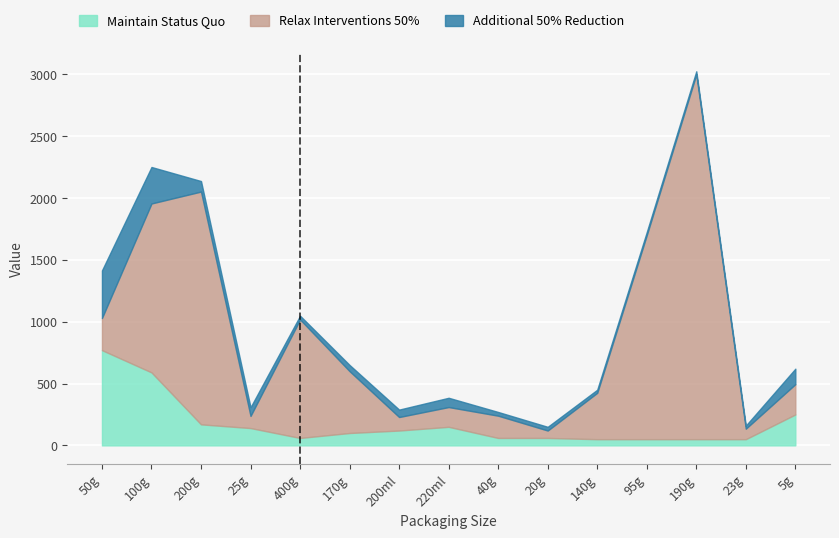

What is the change in value from 220ml to 95g?

-100